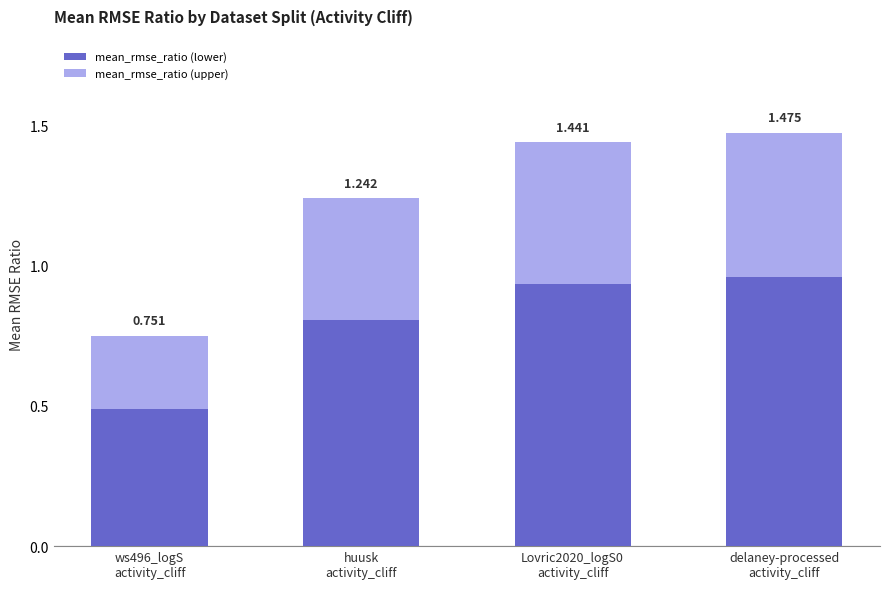

True or false: mean_rmse_ratio (lower) has a value of 0.2 at ws496_logS
activity_cliff.

False